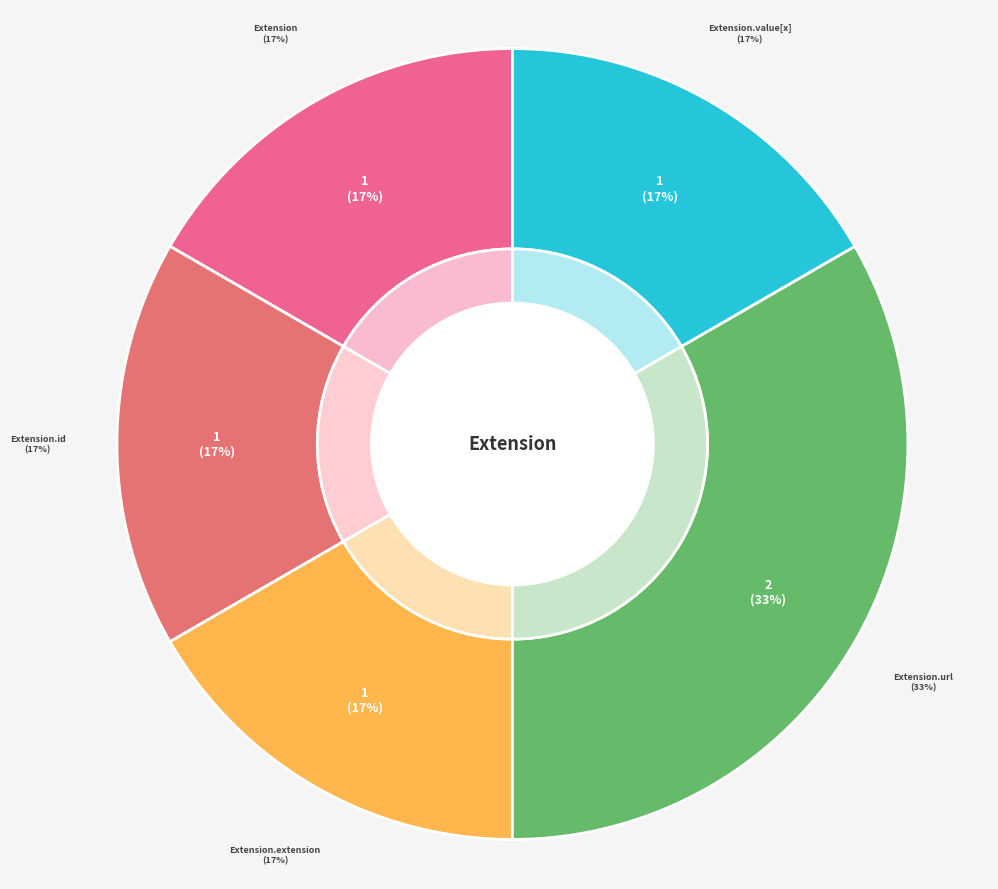

Does any single category account for the majority?

Yes